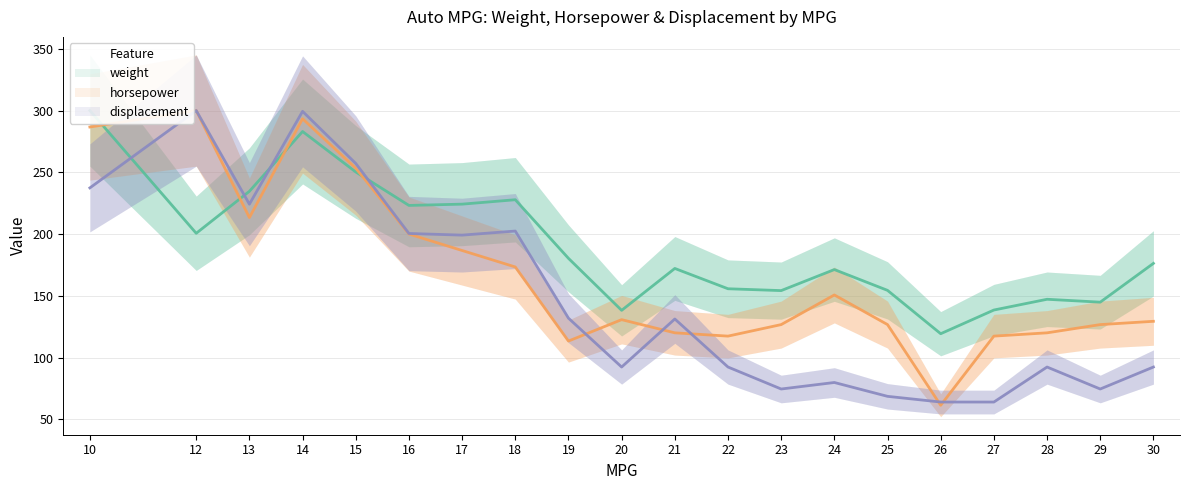

In displacement, how many points are higher than both neighbors (excluding endpoints)?

6